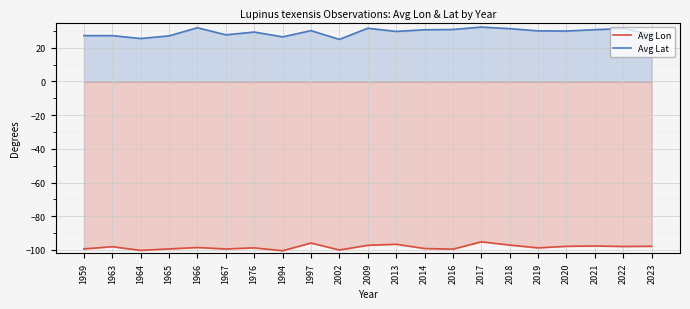

Rank the series by their average value, from lowest to highest.

Avg Lon, Avg Lat